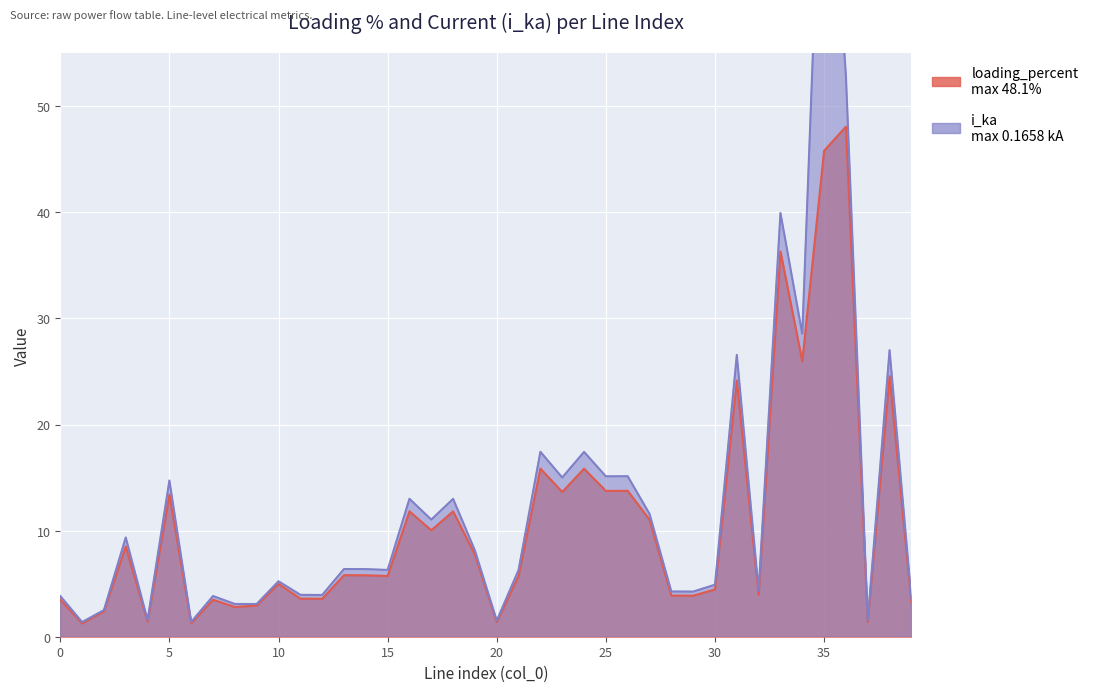

What is the sum of all i_ka values?

502.3